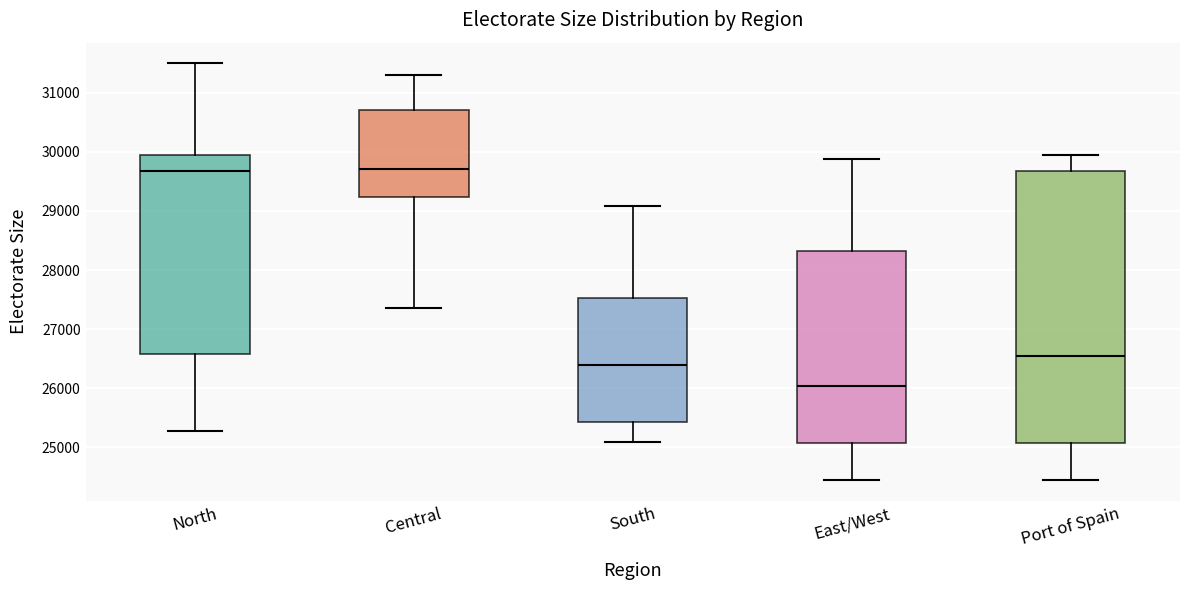

Which box has the lowest median line?

East/West